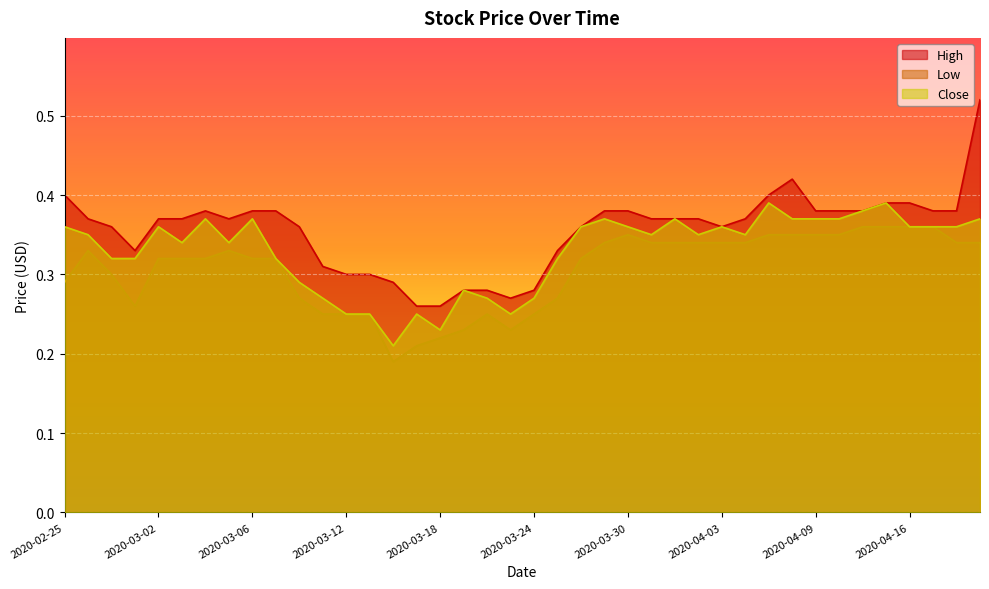

Which series has the largest total across all categories?

High